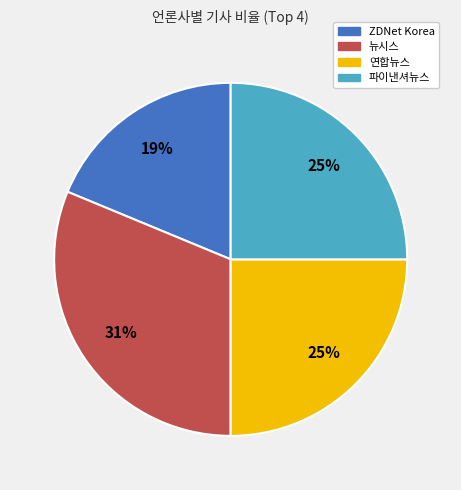

To the nearest percent, what is the average slice percentage?

25%